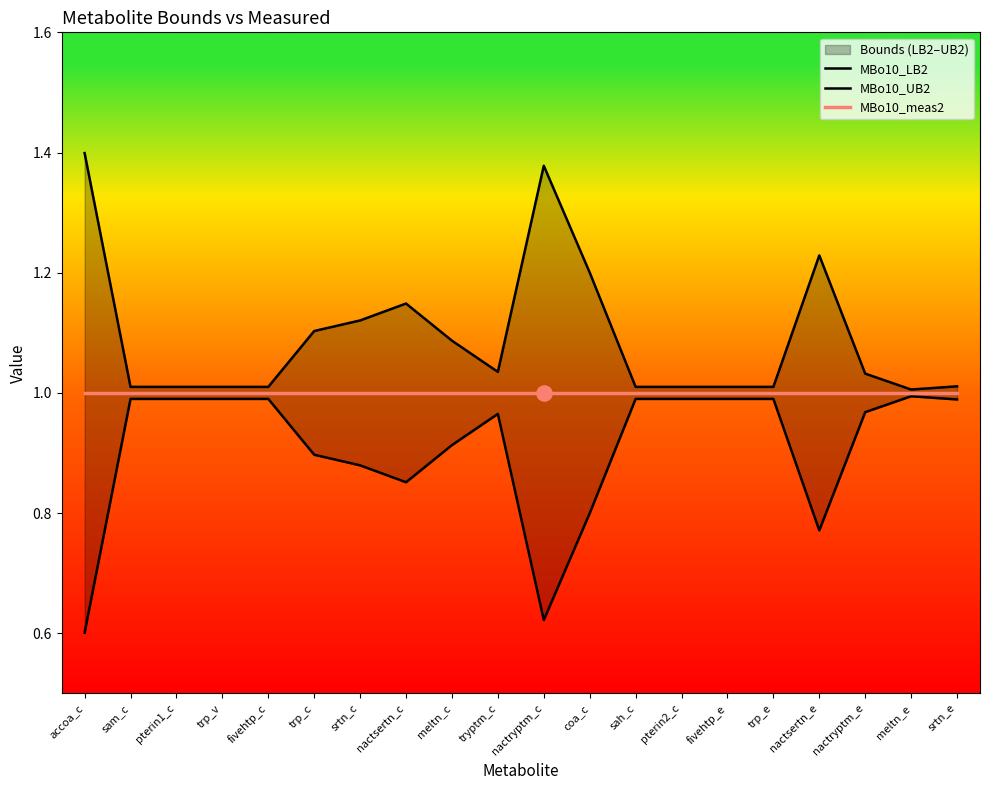

Which series reaches the maximum Y coordinate?

MBo10_UB2